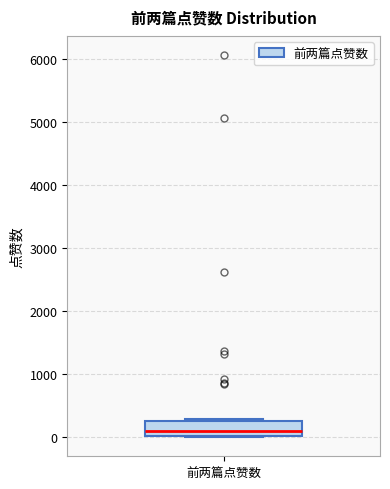

Where is the upper edge of the box for 前两篇点赞数 on the y-axis? The values are not printed on the chart, so give them approximately, as read against the axis.

300